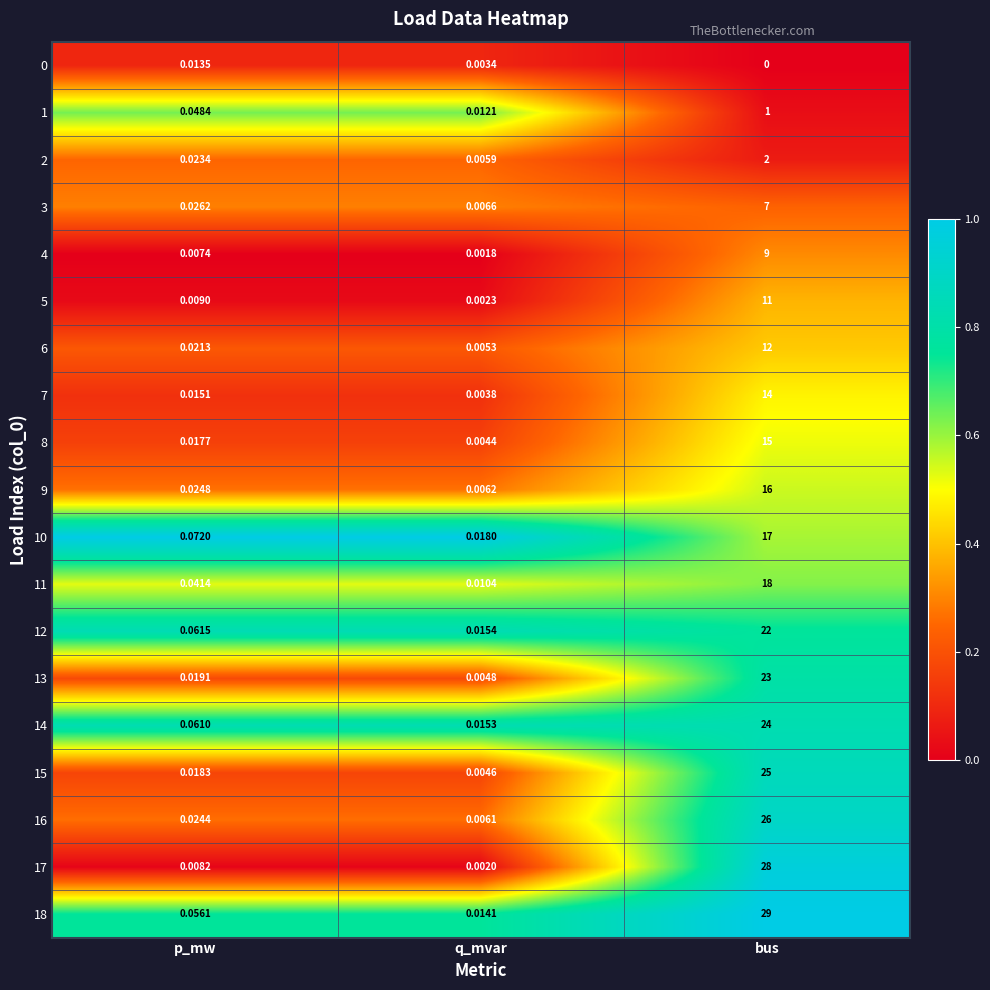

Rank the categories by 16 value from lowest to highest.

q_mvar, p_mw, bus